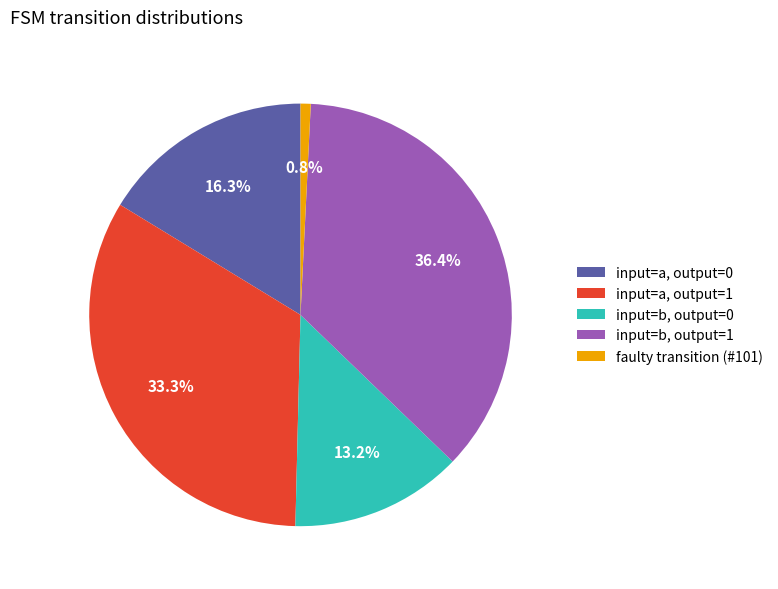

Count the number of slices in the pie.

5